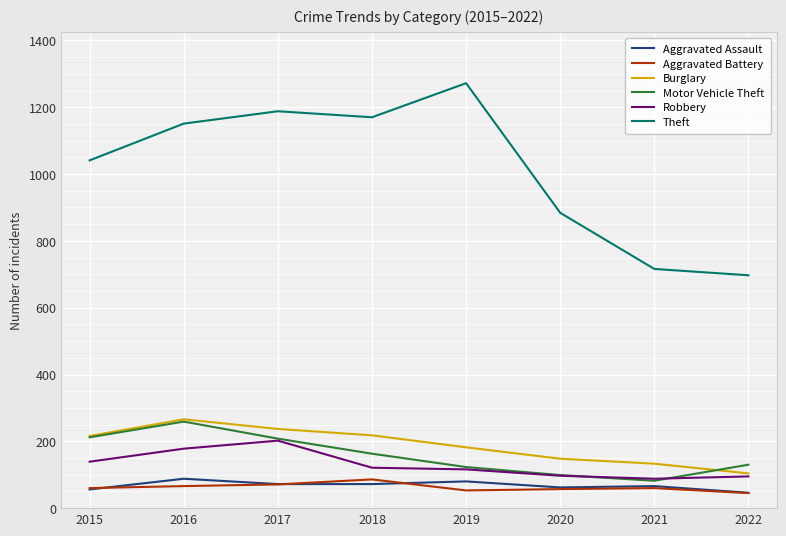

How many lines are shown in the chart?

6